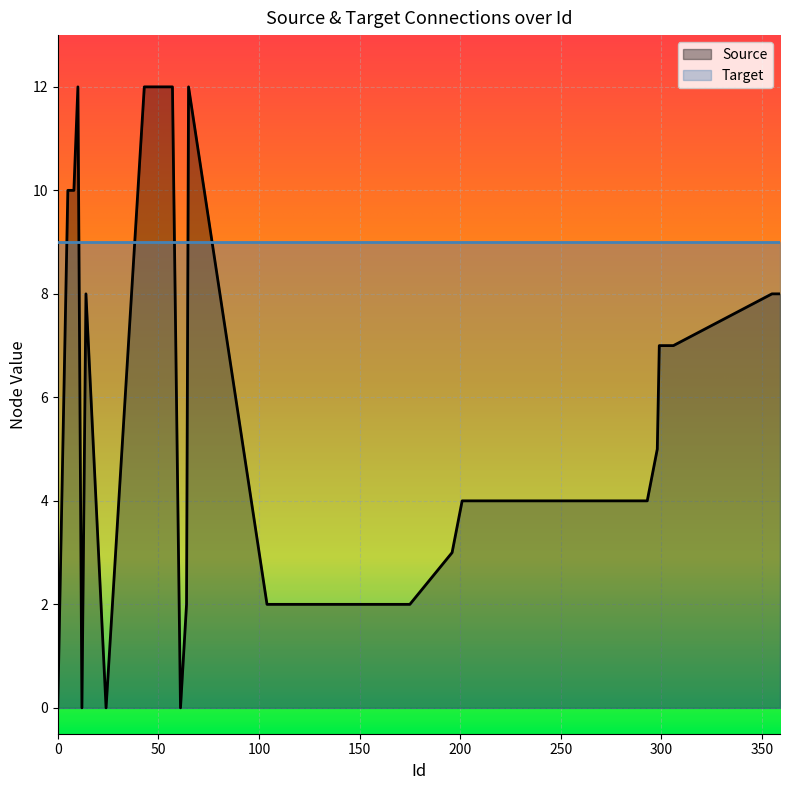

List the series in order of their peak value, lowest first.

Target, Source